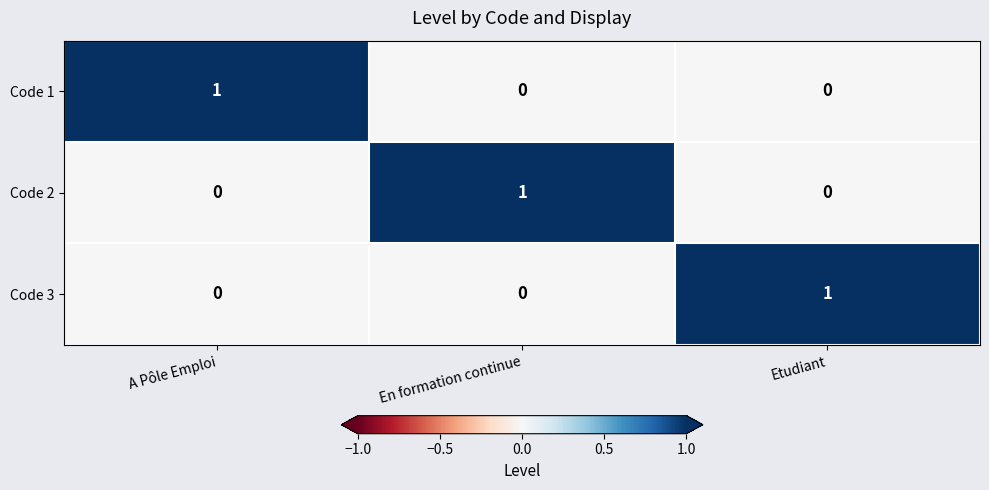

Reading left to right, extract all data points from this chart.

Code 1: A Pôle Emploi=1	En formation continue=0	Etudiant=0
Code 2: A Pôle Emploi=0	En formation continue=1	Etudiant=0
Code 3: A Pôle Emploi=0	En formation continue=0	Etudiant=1